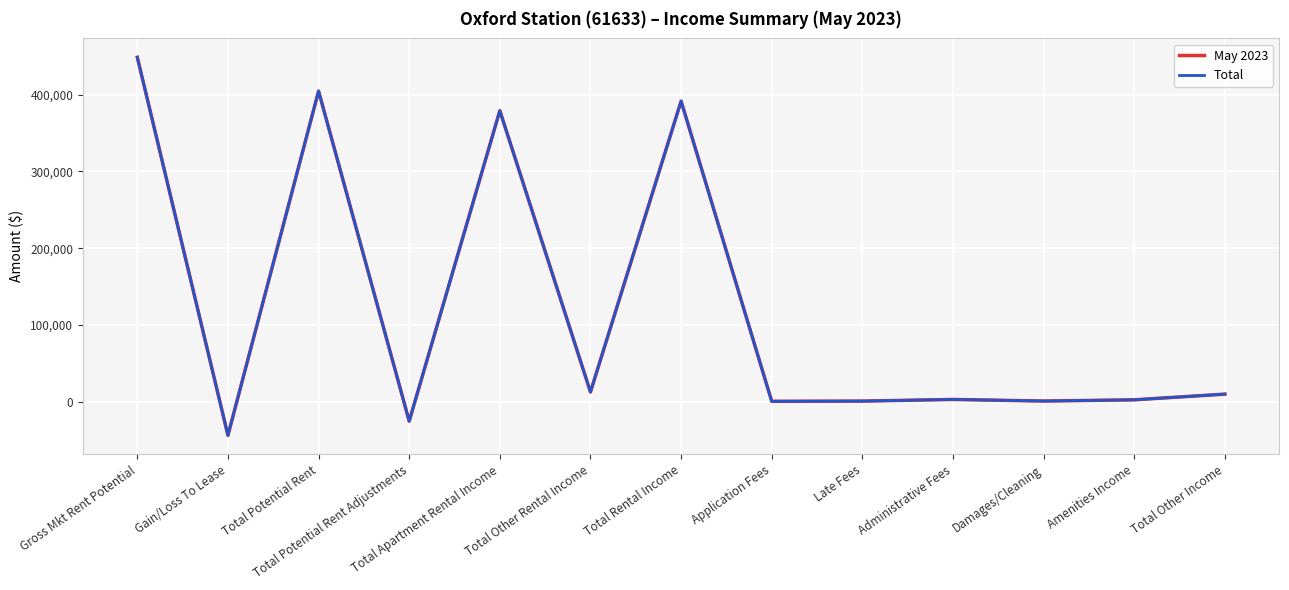

What is the sum of the May 2023 values at Total Potential Rent Adjustments and Total Rental Income?

366179.0